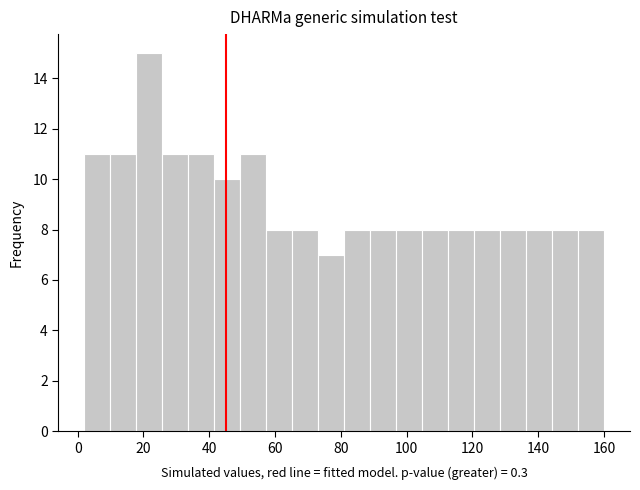

Around what value on the x-axis is the tallest bar? Give the approximate position of its centre, as read against the axis.

22